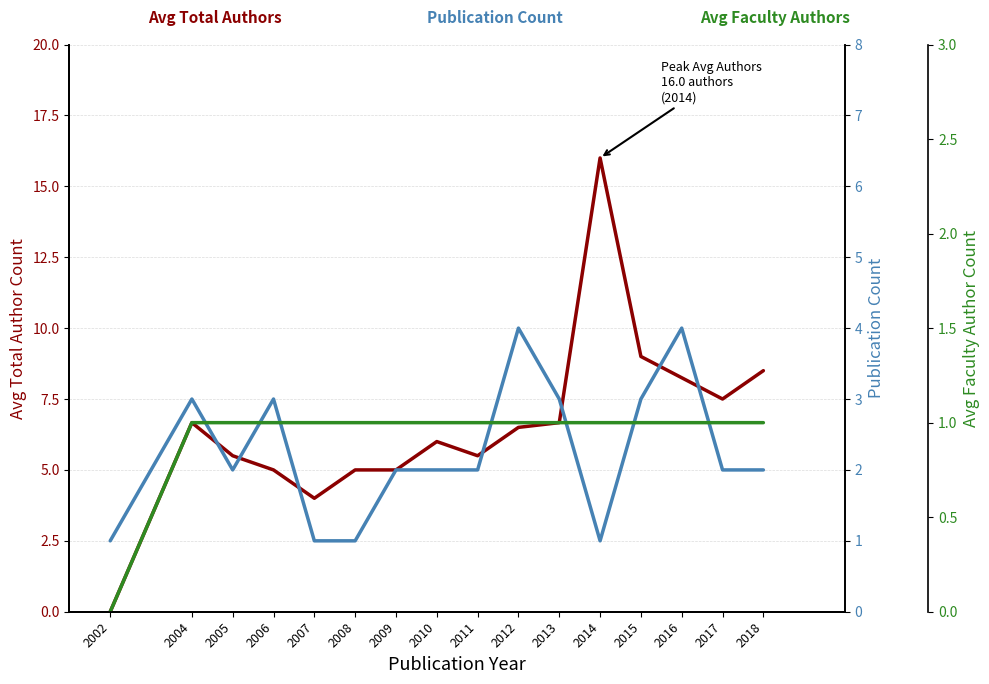

True or false: Avg Faculty Authors and Publication Count intersect in this chart.

False